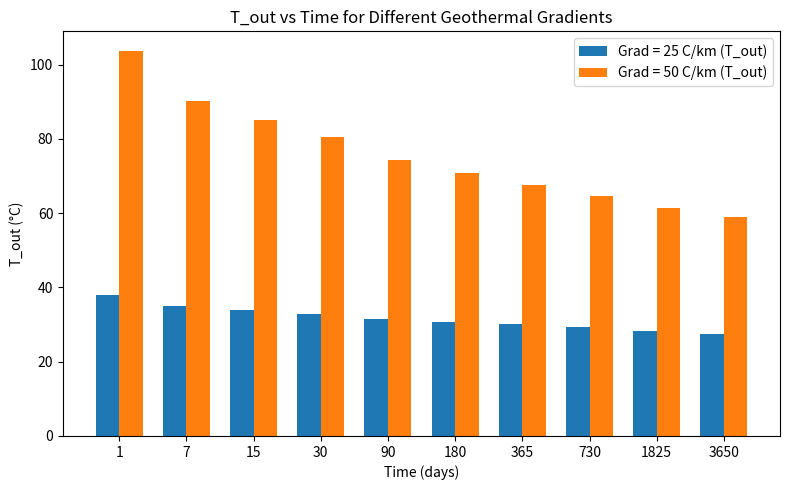

Which series has the largest total across all categories?

Grad = 50 C/km (T_out)